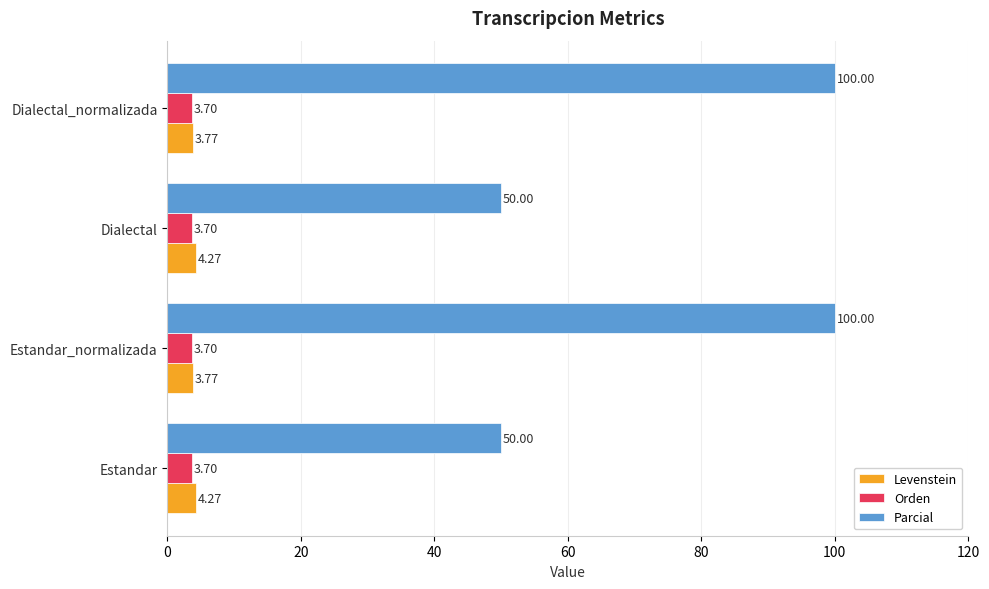

Is the value of Levenstein at Dialectal_normalizada greater than the value of Orden at Estandar?

Yes